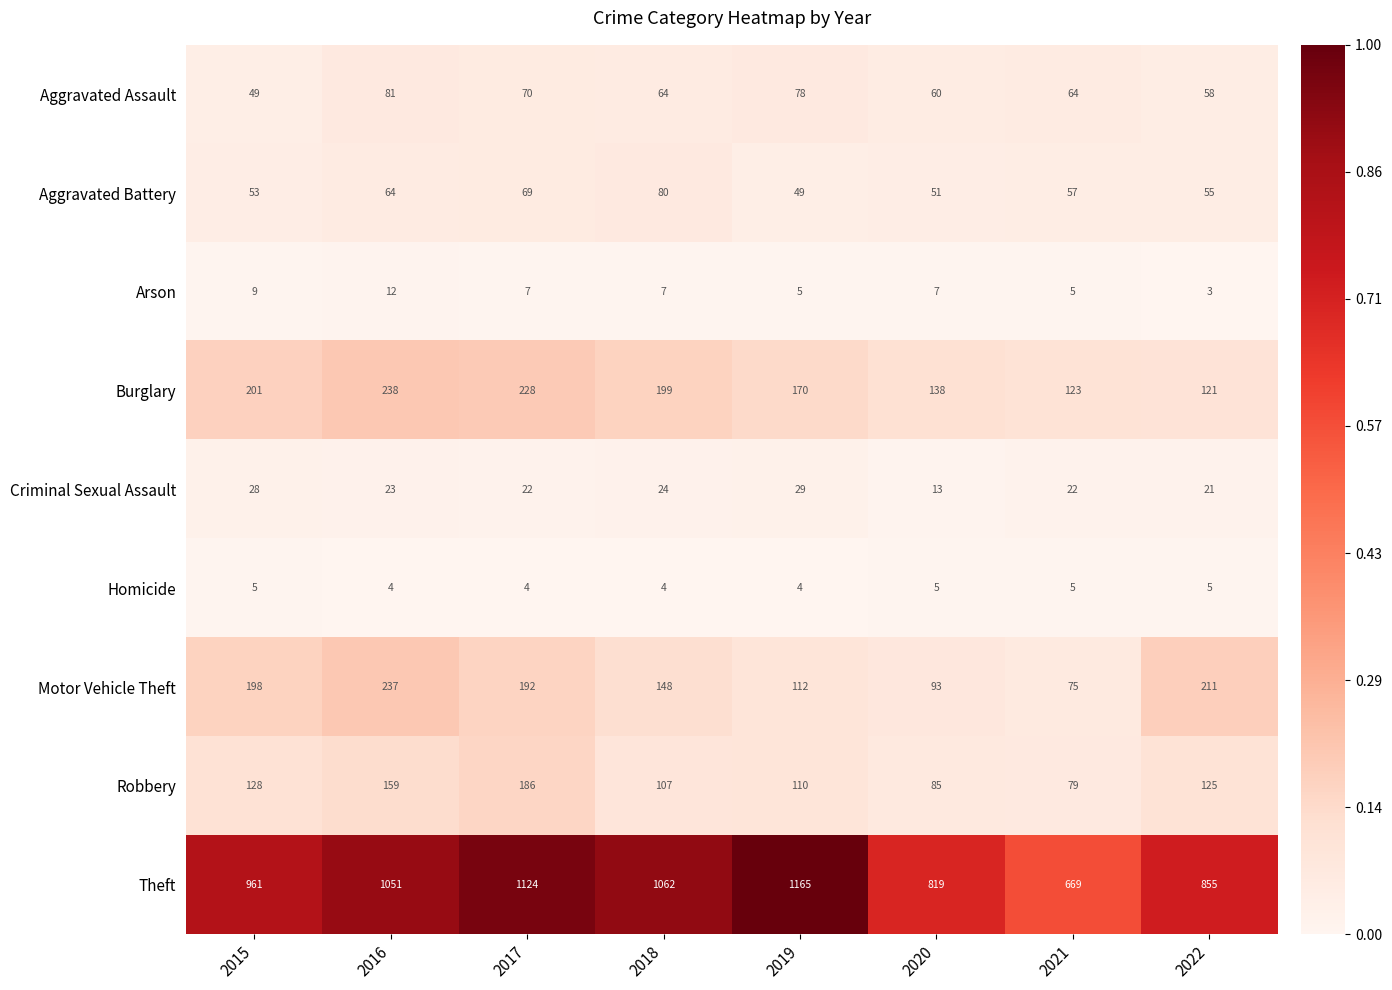

True or false: Theft has a value of 961 at 2015.

True